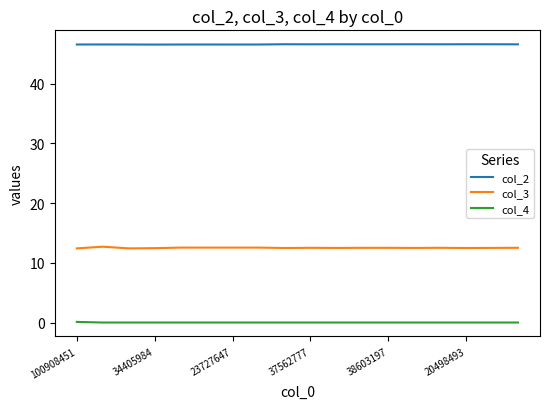

True or false: col_2 and col_3 cross at least once.

False